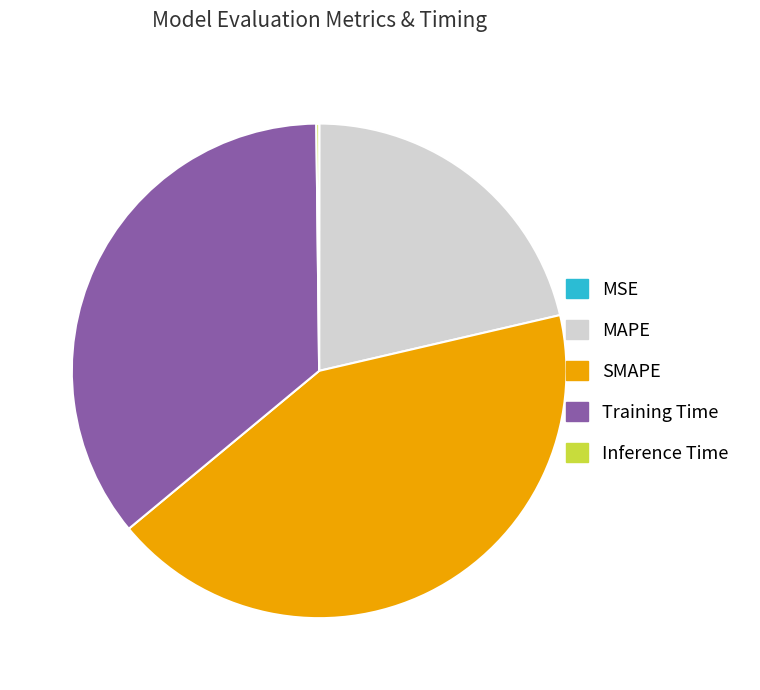

Is it true that SMAPE is 52% of the pie?

False